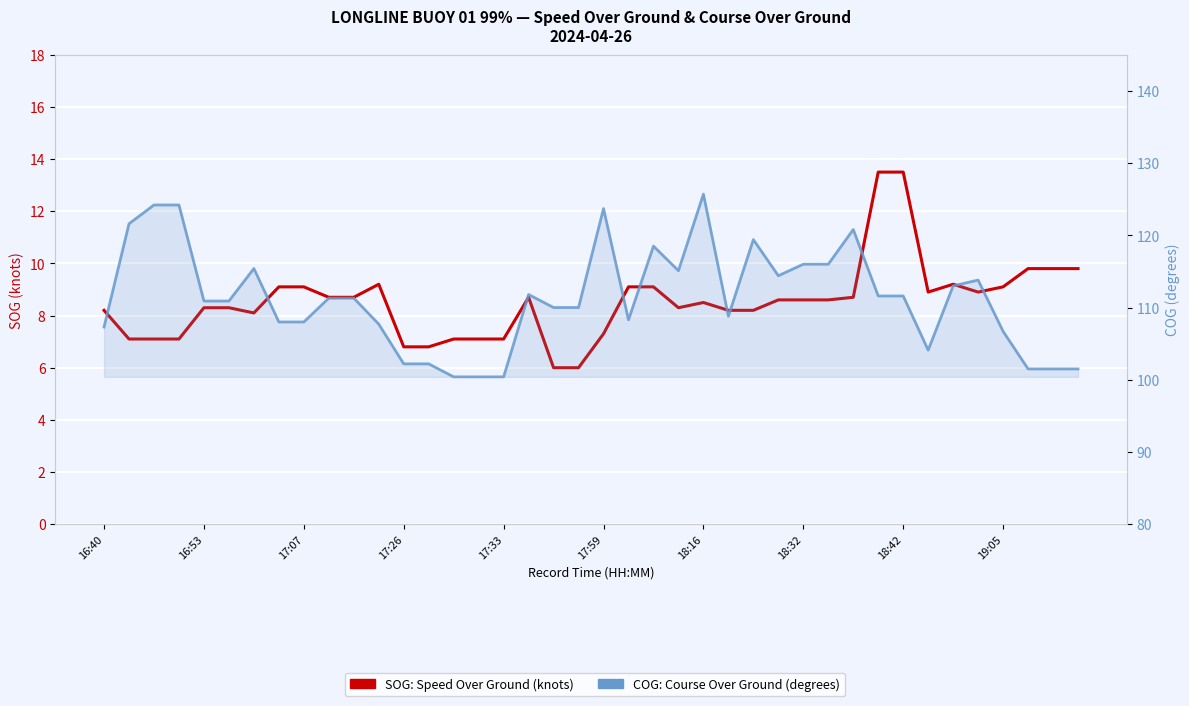

Rank the series by their maximum value, from lowest to highest.

SOG (knots), COG (degrees)